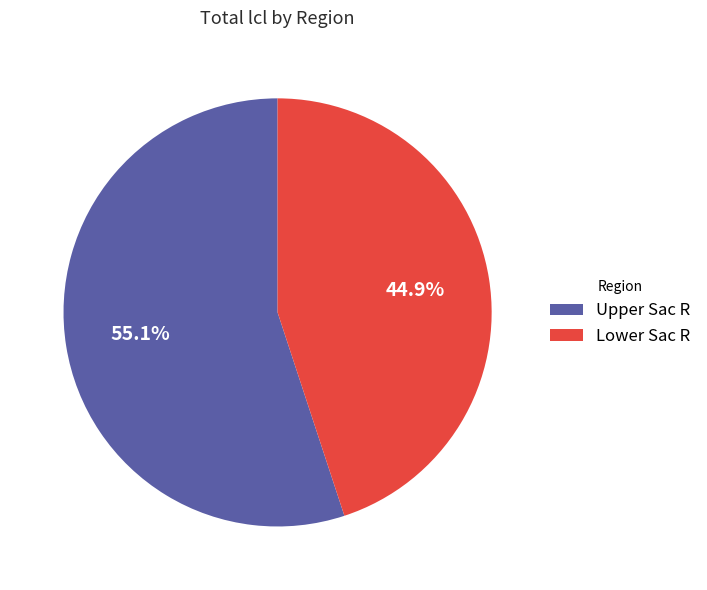

To the nearest percent, what is the difference between the Lower Sac R and Upper Sac R slice percentages?

10%